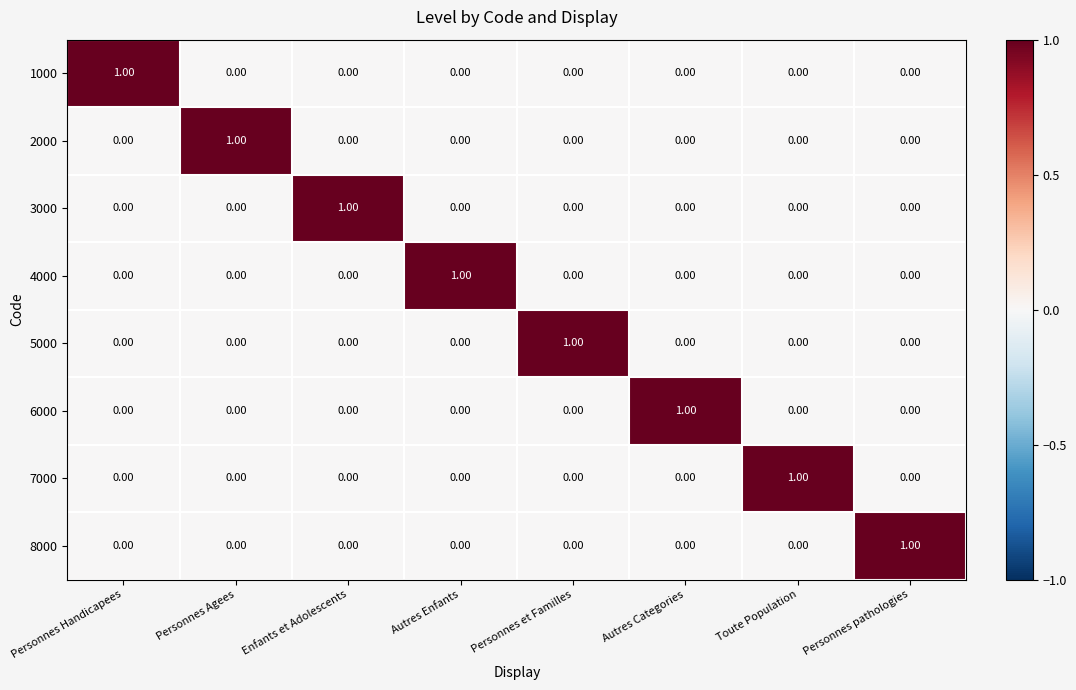

At how many categories does at least one series exceed 0?

8